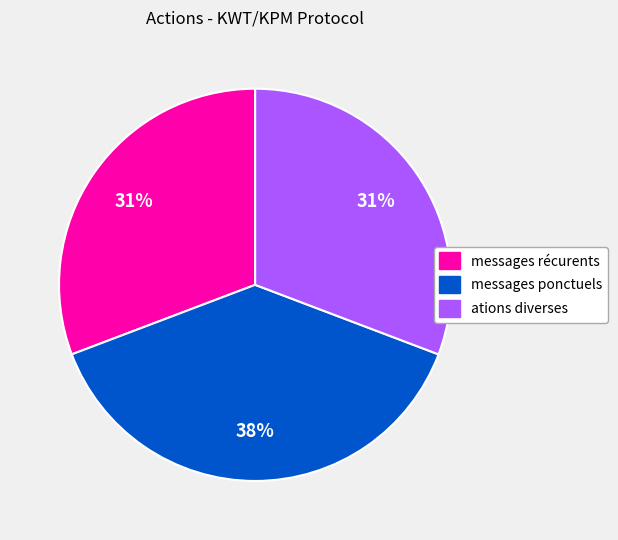

What is the largest slice in the pie chart?

messages ponctuels